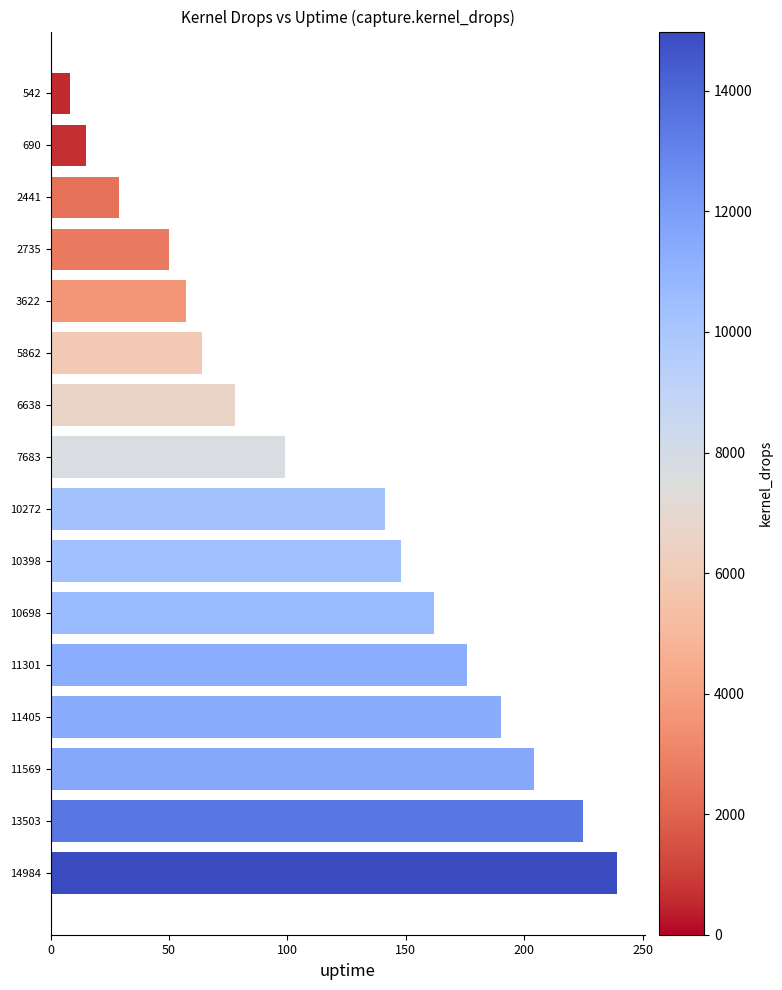

Rank the categories by value from highest to lowest.

14984, 13503, 11569, 11405, 11301, 10698, 10398, 10272, 7683, 6638, 5862, 3622, 2735, 2441, 690, 542